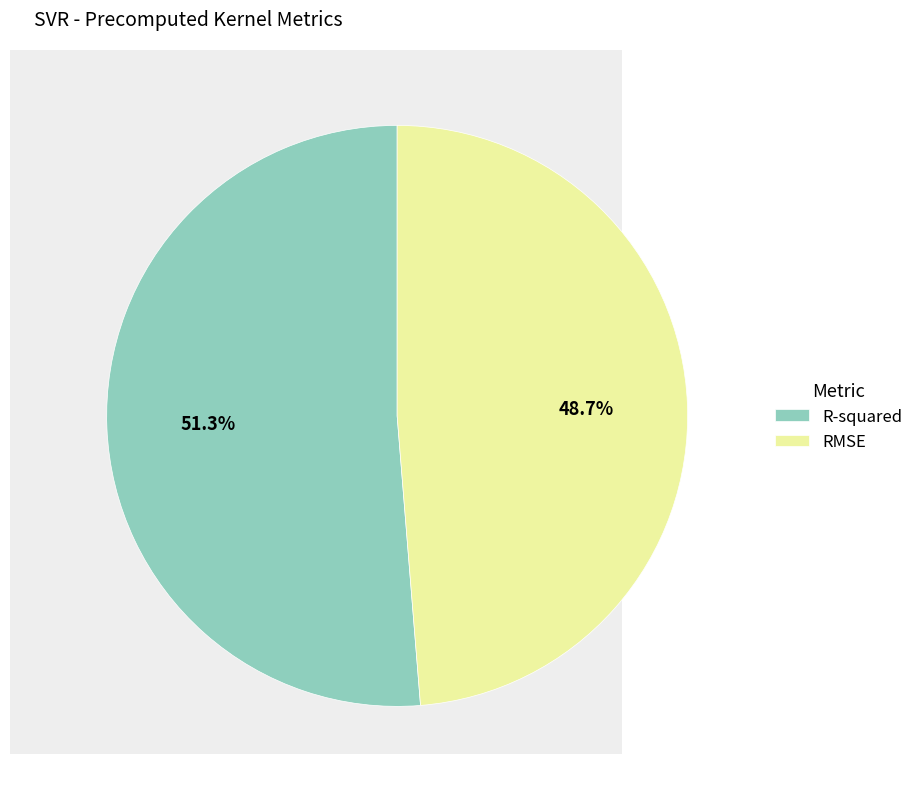

Which has a higher value, R-squared or RMSE?

R-squared